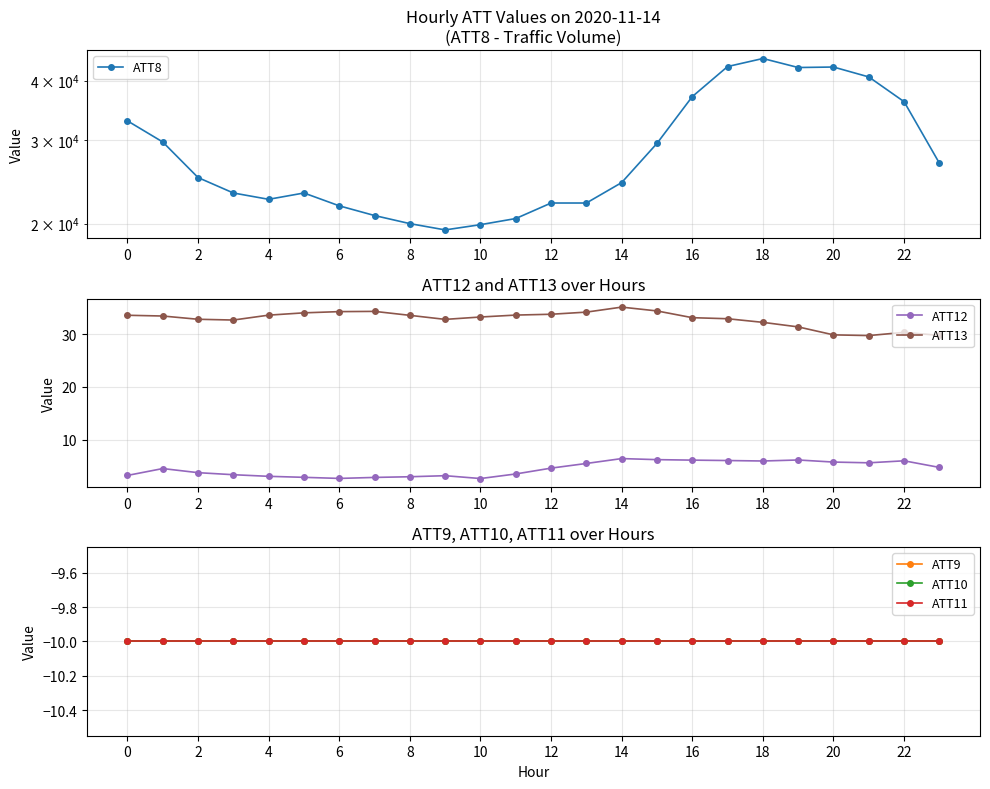

How many series are shown in this chart?

6